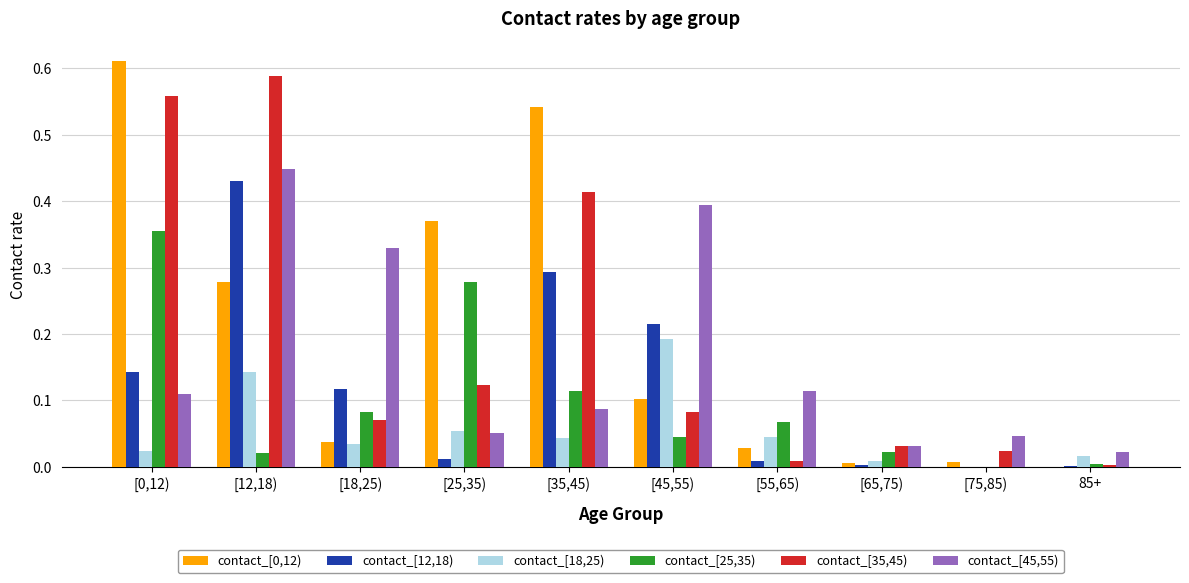

Are the bars horizontal?

No